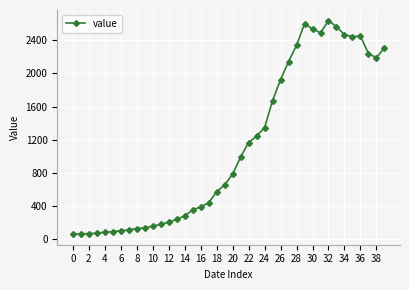

What is the minimum value shown in the chart?

61